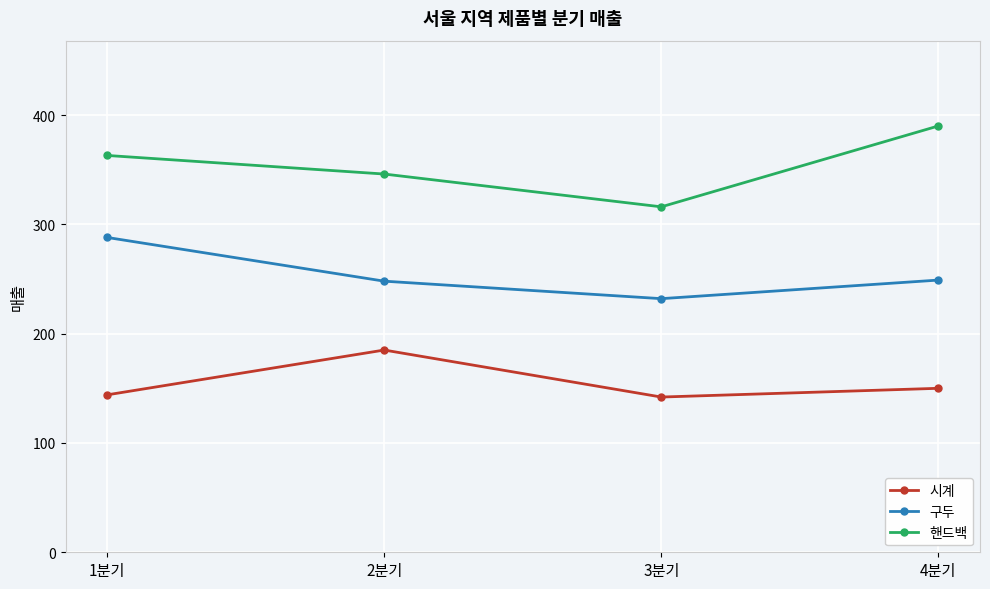

Which series has the largest total across all categories?

핸드백